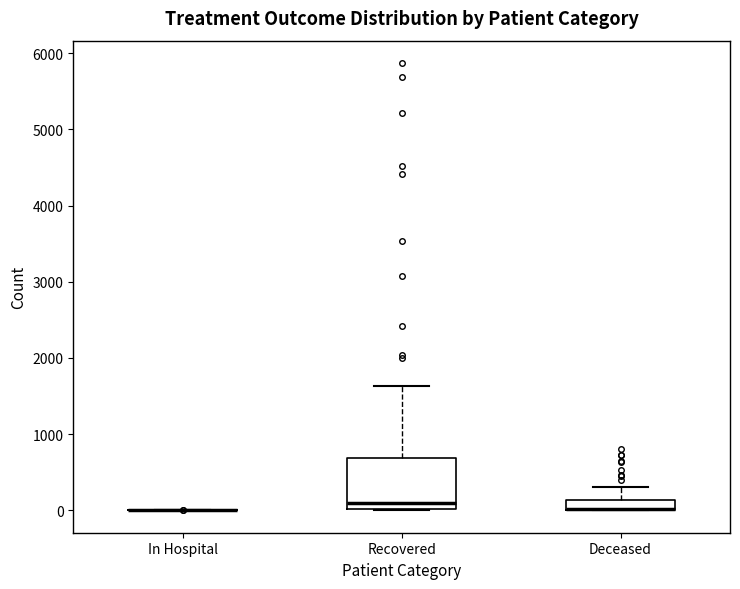

Which box is the tallest, from its lower edge to its upper edge?

Recovered